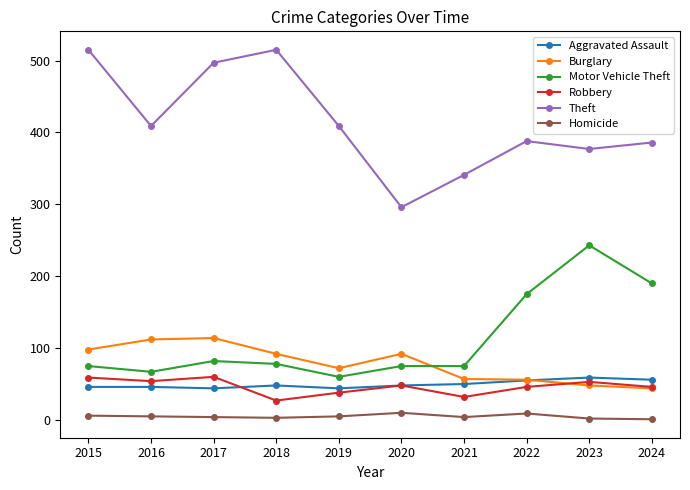

True or false: Homicide and Aggravated Assault intersect in this chart.

False